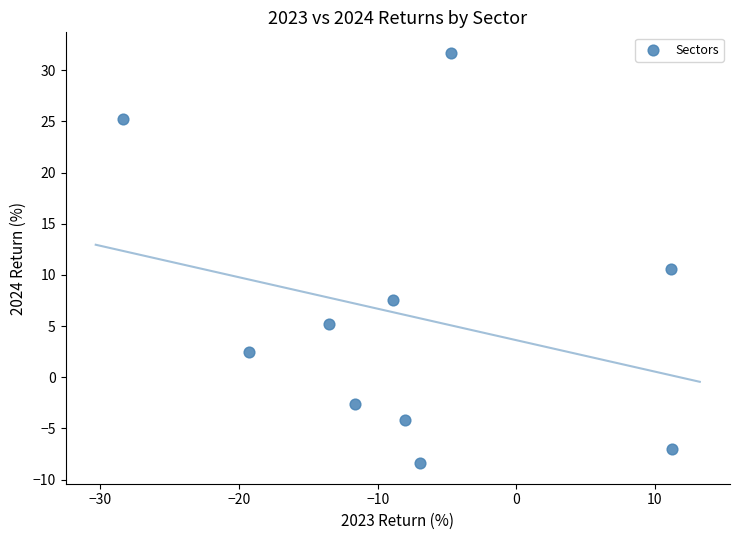

What is the range of X values (max minus min)?

39.6